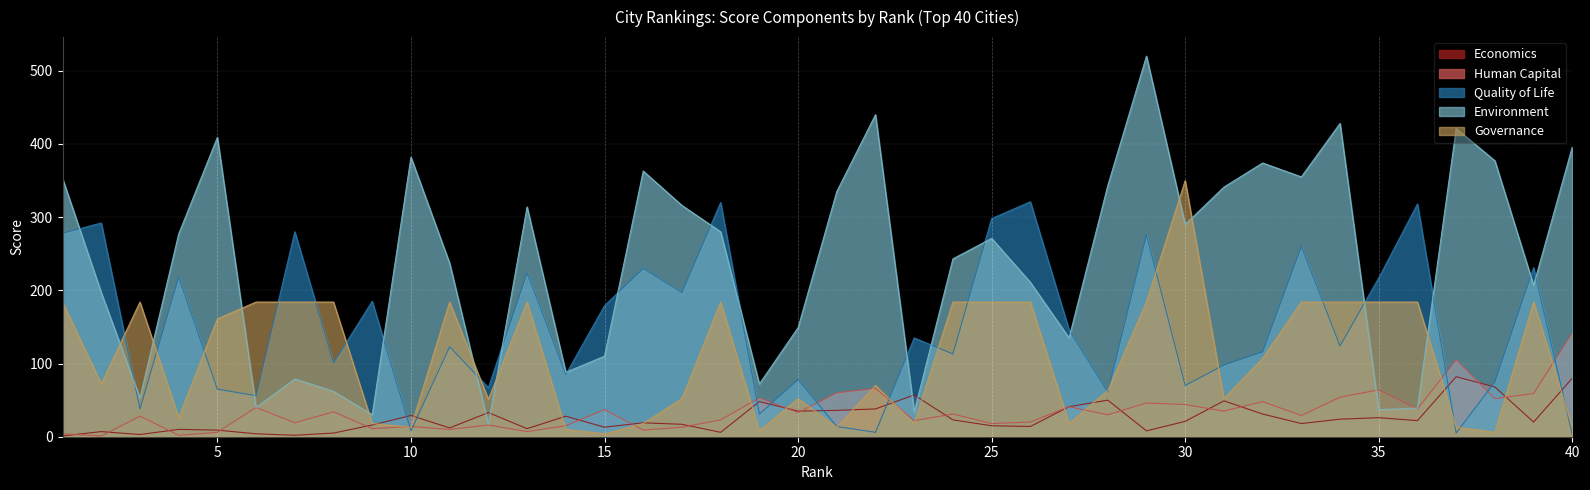

What is the value of the Environment point at the 40th from the left?

396